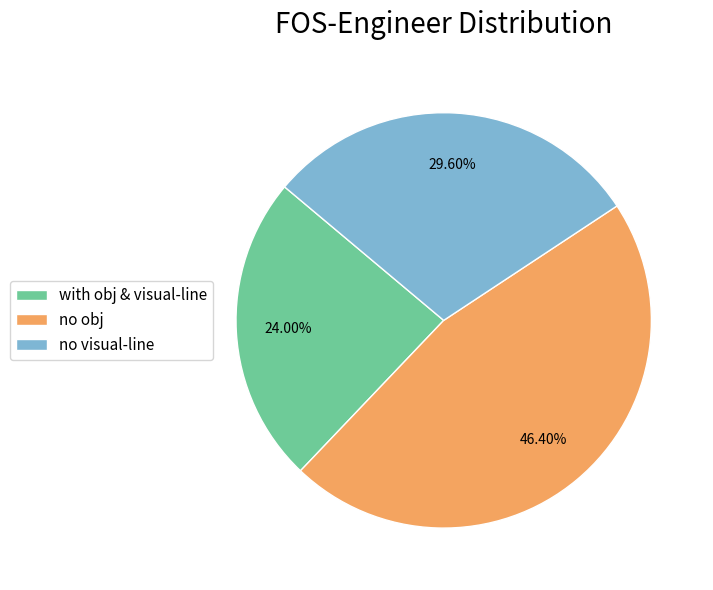

Rank the categories by value from highest to lowest.

no obj, no visual-line, with obj & visual-line